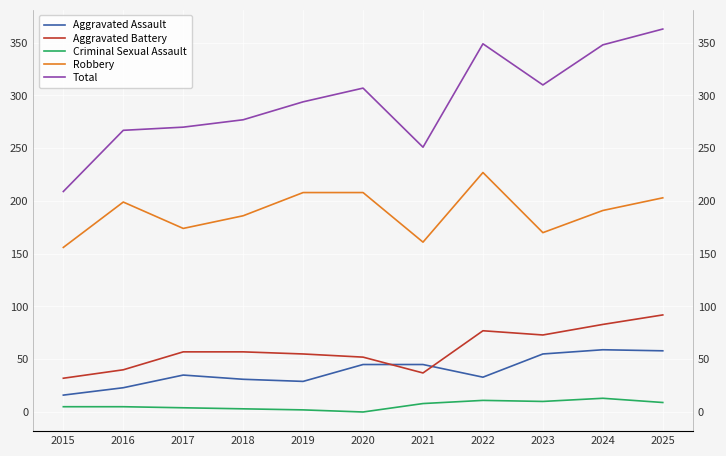

Rank the categories by Aggravated Assault value from lowest to highest.

2015, 2016, 2019, 2018, 2022, 2017, 2020, 2021, 2023, 2025, 2024